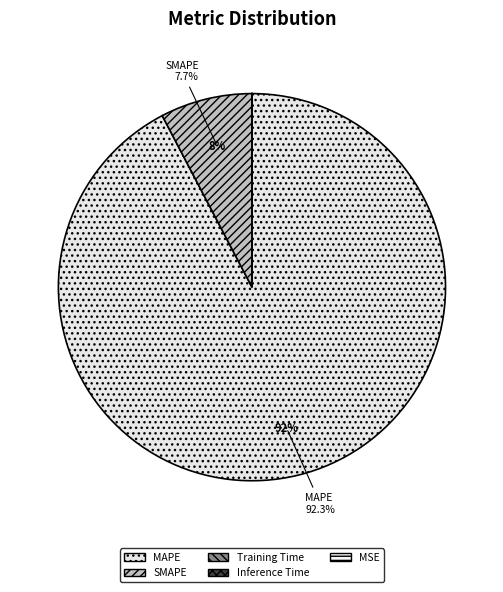

The Inference Time slice represents 15% of the pie. True or false?

False